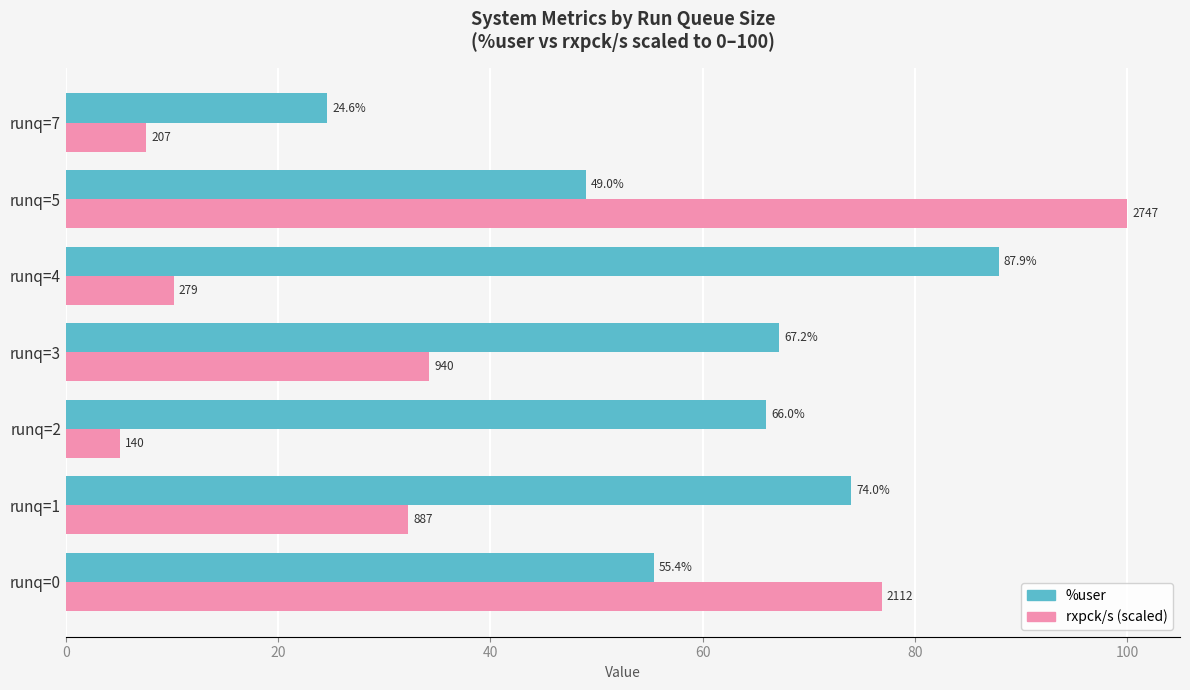

What are all the series names shown in the legend?

%user, rxpck/s (scaled)